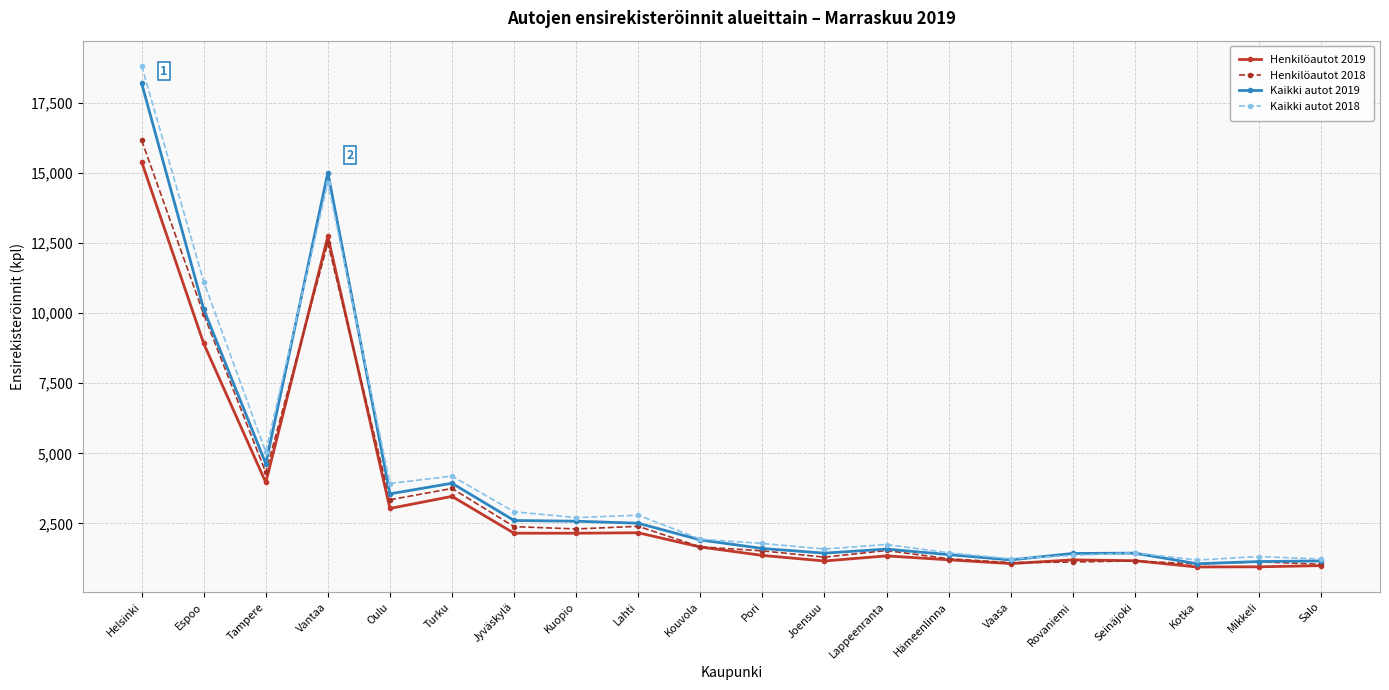

Is it true that Kaikki autot 2018 equals 2917 at Jyväskylä?

True